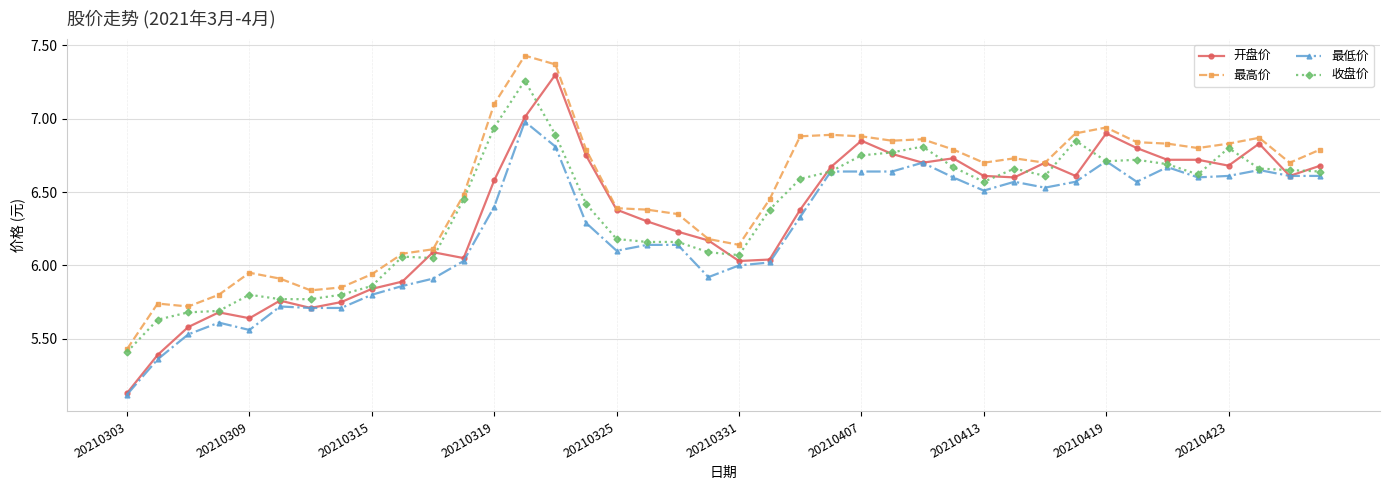

Count the number of data series in this chart.

4